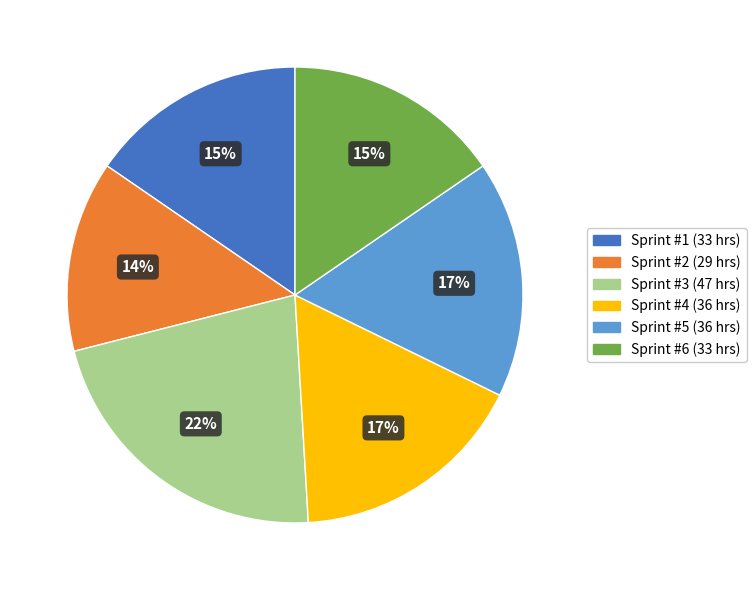

Which slice is the largest?

Sprint #3